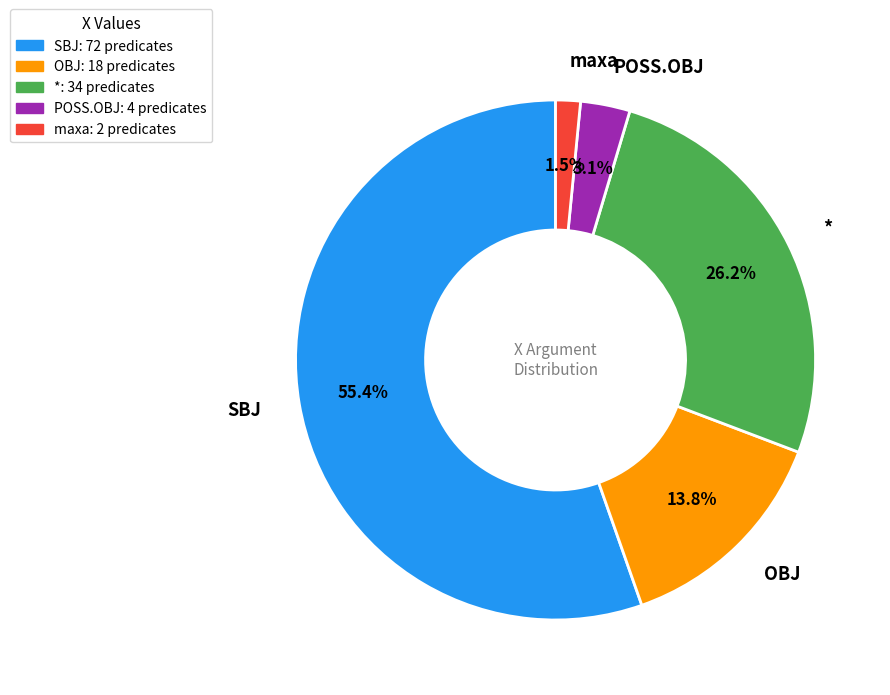

Rank the categories by value from lowest to highest.

maxa: 2 predicates, POSS.OBJ: 4 predicates, OBJ: 18 predicates, *: 34 predicates, SBJ: 72 predicates